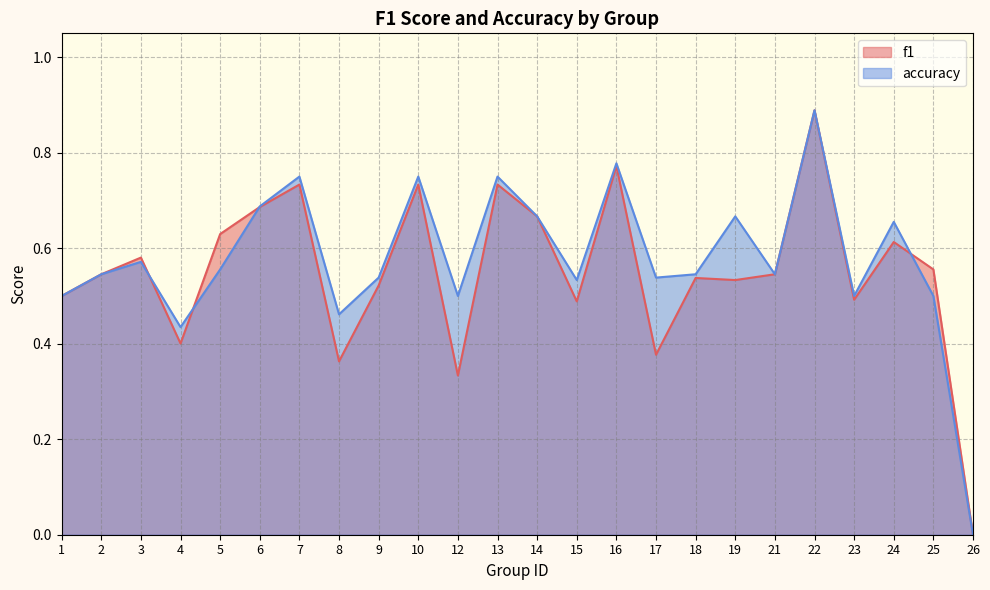

How many values in the accuracy series exceed 0?

23